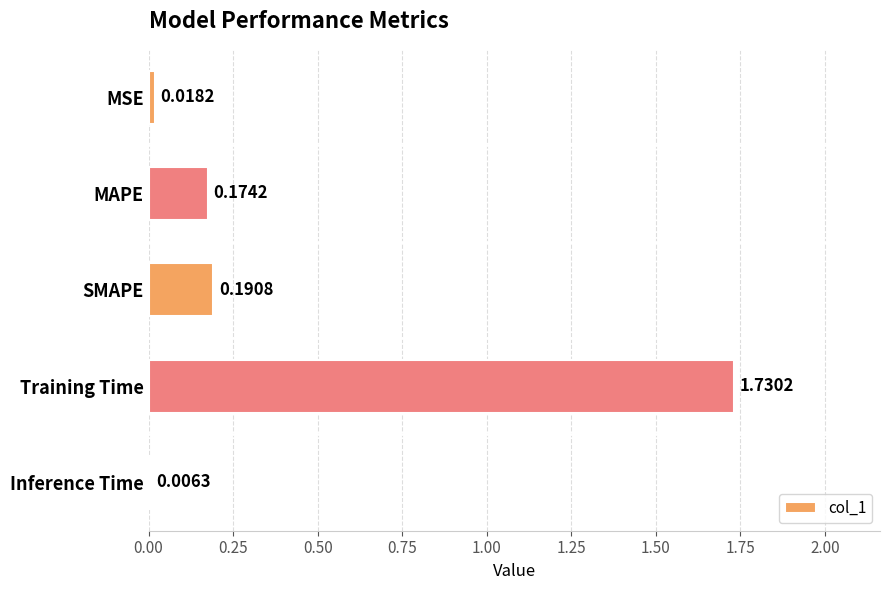

Which category has the highest value across all series?

Training Time